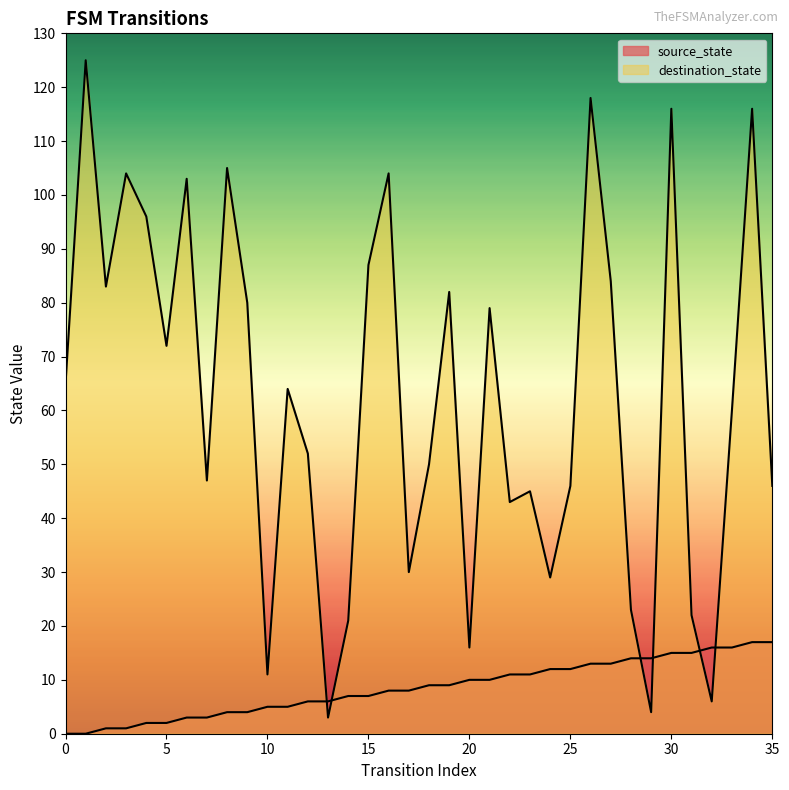

True or false: source_state has more than 1 points higher than both neighbors.

False